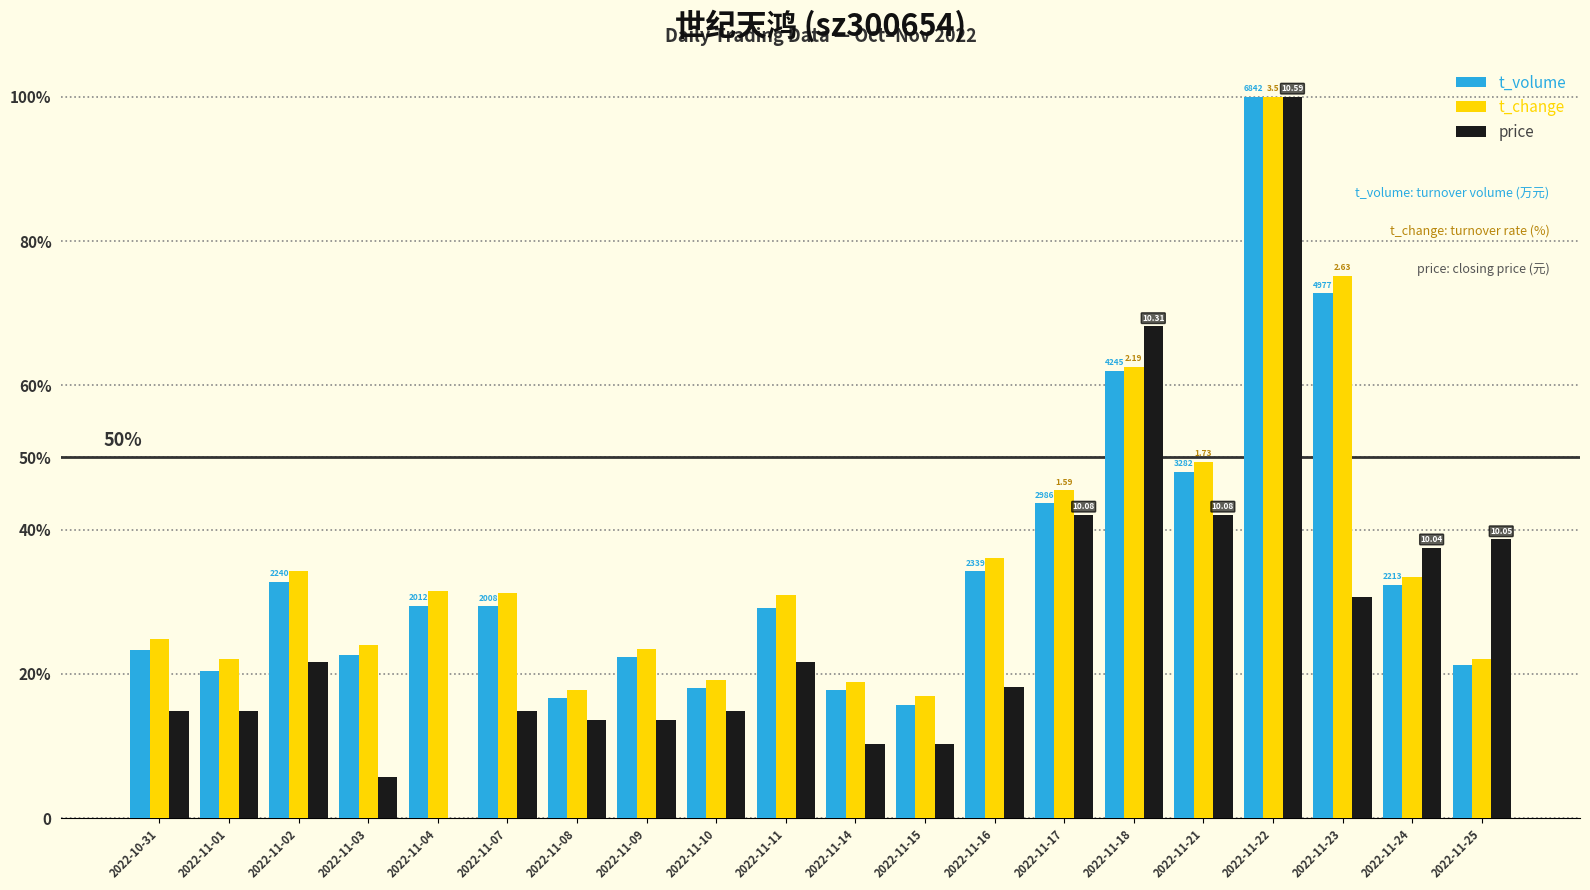

Reading left to right, what are all the values shown in this chart?

t_volume: 23.3	20.4	32.7	22.6	29.4	29.3	16.6	22.3	18.1	29.2	17.8	15.7	34.2	43.6	62.0	48.0	100.0	72.7	32.3	21.3
t_change: 24.9	22.0	34.3	24.0	31.4	31.1	17.7	23.4	19.1	30.9	18.9	16.9	36.0	45.4	62.6	49.4	100.0	75.1	33.4	22.0
price: 14.8	14.8	21.6	5.7	0.0	14.8	13.6	13.6	14.8	21.6	10.2	10.2	18.2	42.0	68.2	42.0	100.0	30.7	37.5	38.6